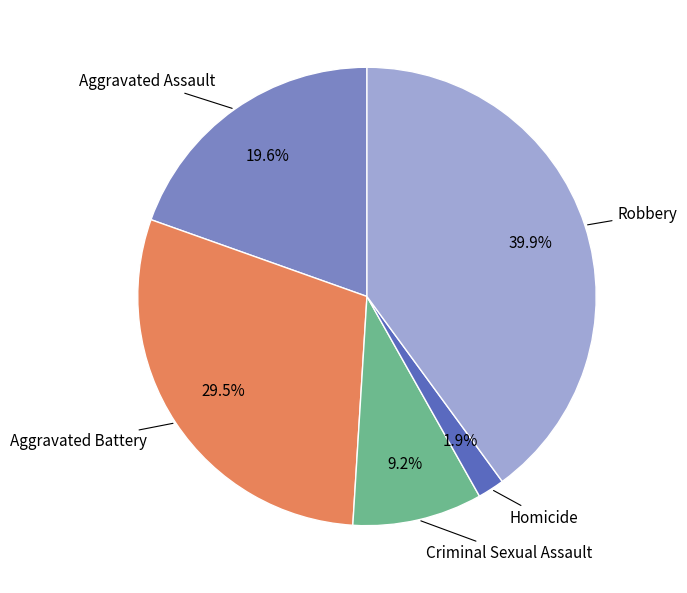

Does Aggravated Assault account for over 50% of the chart?

No